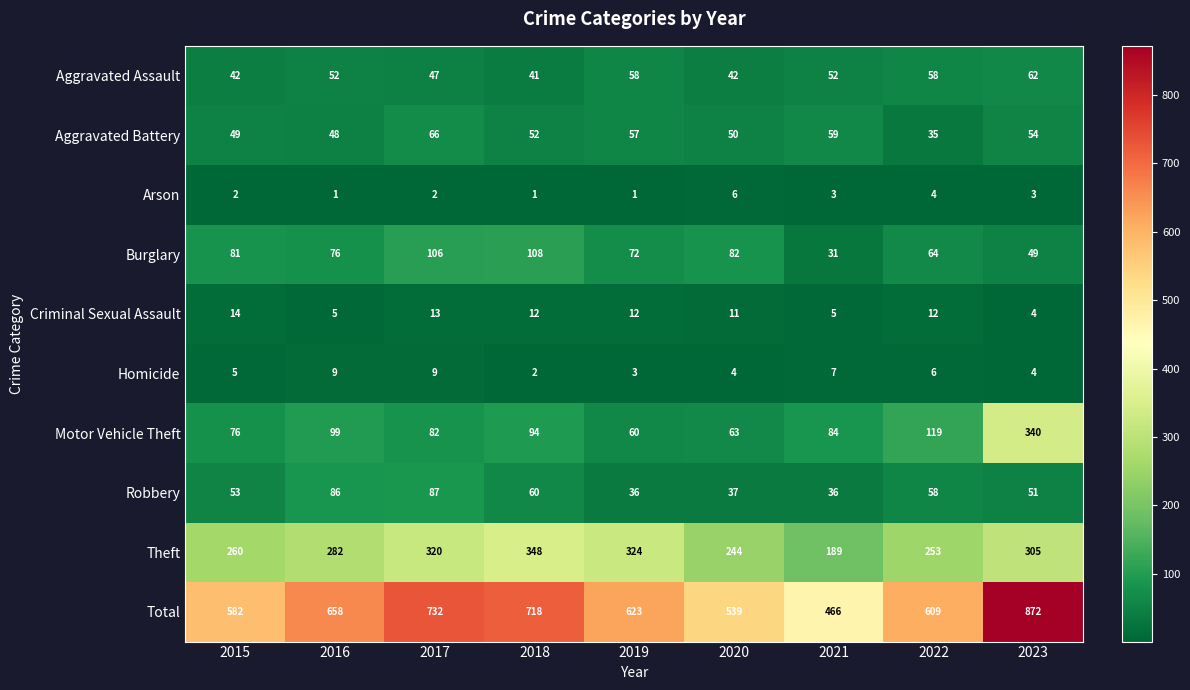

Where is Motor Vehicle Theft nearest to the value 200?

2022